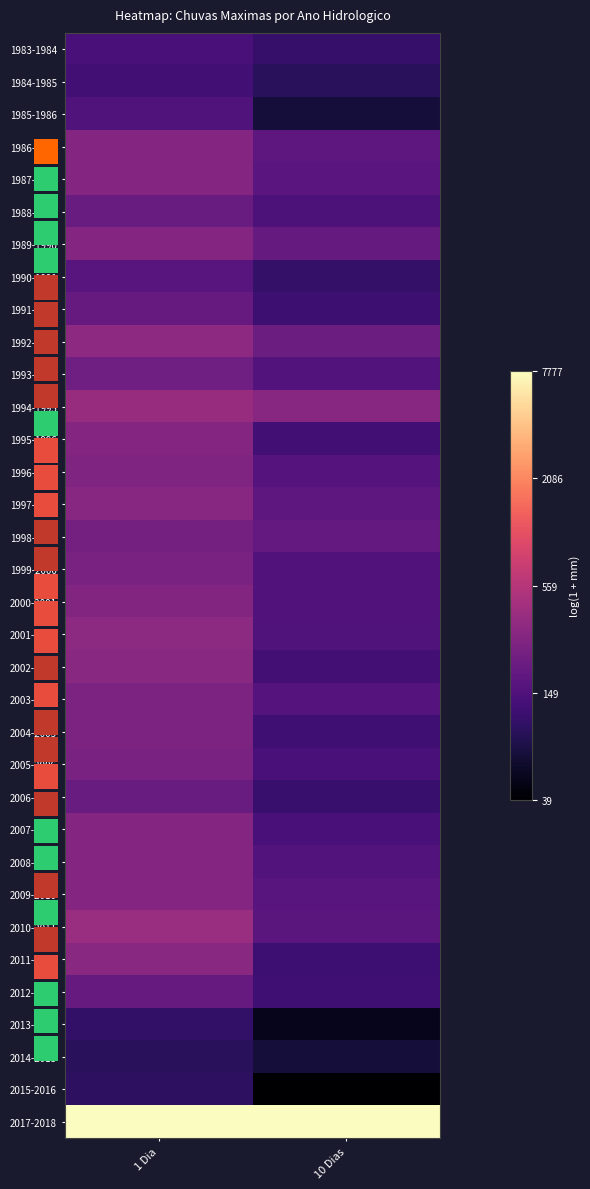

True or false: 2009-2010 has a value of 9.1 at 1 Dia.

False